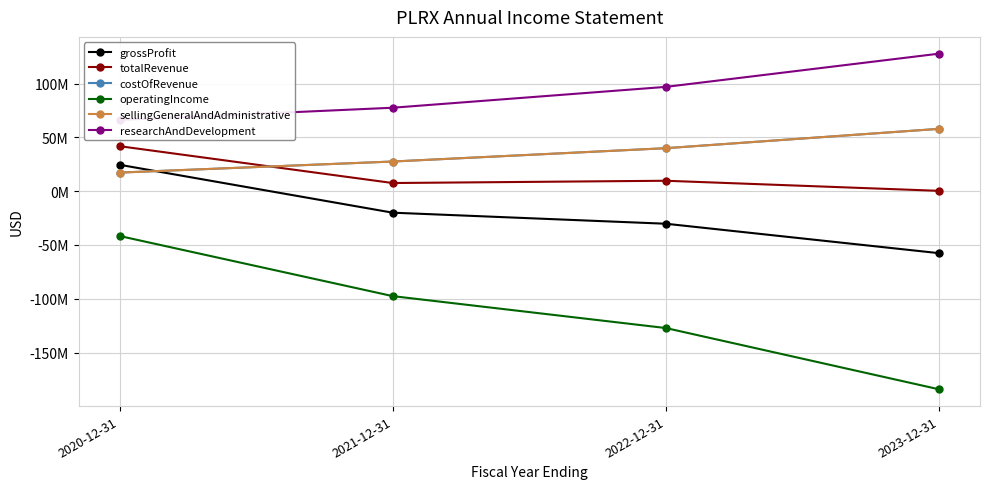

Reading right to left, list all the values displayed in this chart.

grossProfit: -57615000	-30264000	-19986000	24548000
totalRevenue: 313000	9685000	7572000	41817000
costOfRevenue: 57928000	39949000	27558000	17269000
operatingIncome: -184145000	-127200000	-97535000	-41645000
sellingGeneralAndAdministrative: 57928000	39949000	27558000	17269000
researchAndDevelopment: 127797000	96936000	77549000	66193000